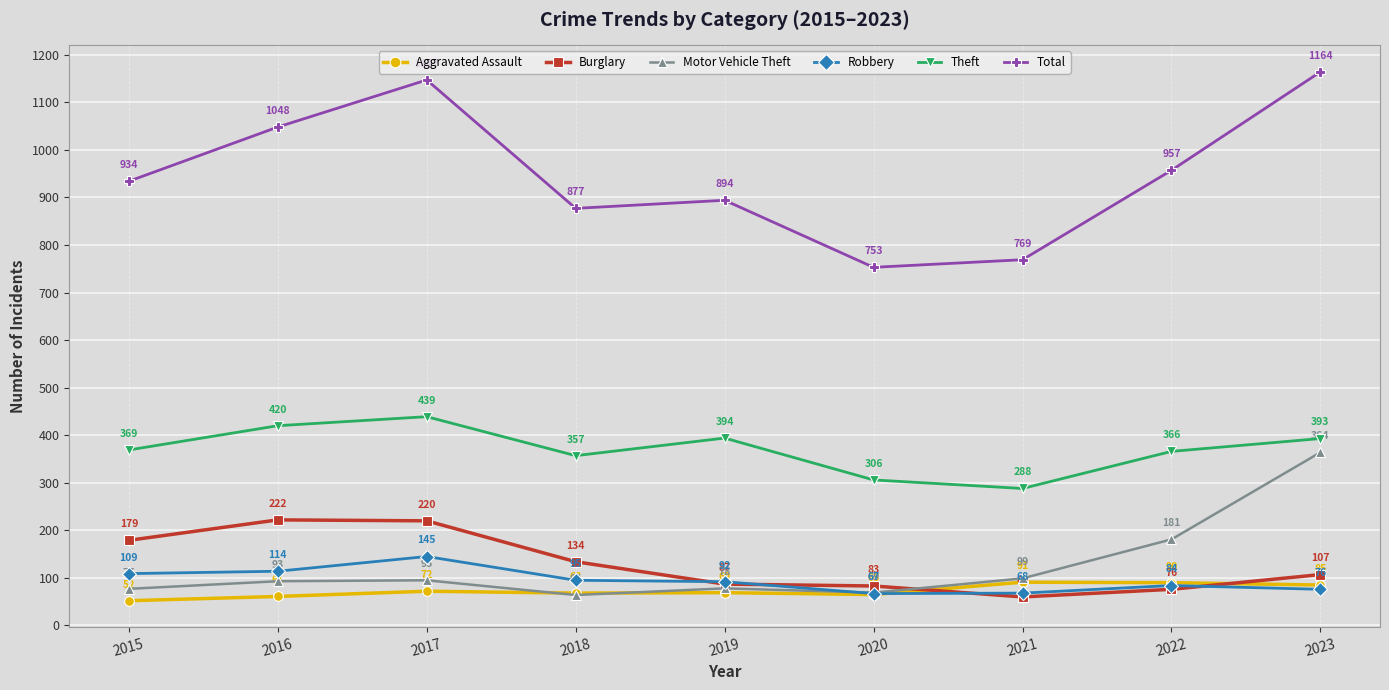

Reading right to left, transcribe all the data shown in this chart.

Aggravated Assault: 2023=85	2022=90	2021=91	2020=65	2019=69	2018=68	2017=72	2016=61	2015=52
Burglary: 2023=107	2022=76	2021=60	2020=83	2019=87	2018=134	2017=220	2016=222	2015=179
Motor Vehicle Theft: 2023=364	2022=181	2021=99	2020=69	2019=78	2018=64	2017=95	2016=93	2015=77
Robbery: 2023=76	2022=84	2021=68	2020=67	2019=92	2018=95	2017=145	2016=114	2015=109
Theft: 2023=393	2022=366	2021=288	2020=306	2019=394	2018=357	2017=439	2016=420	2015=369
Total: 2023=1164	2022=957	2021=769	2020=753	2019=894	2018=877	2017=1147	2016=1048	2015=934